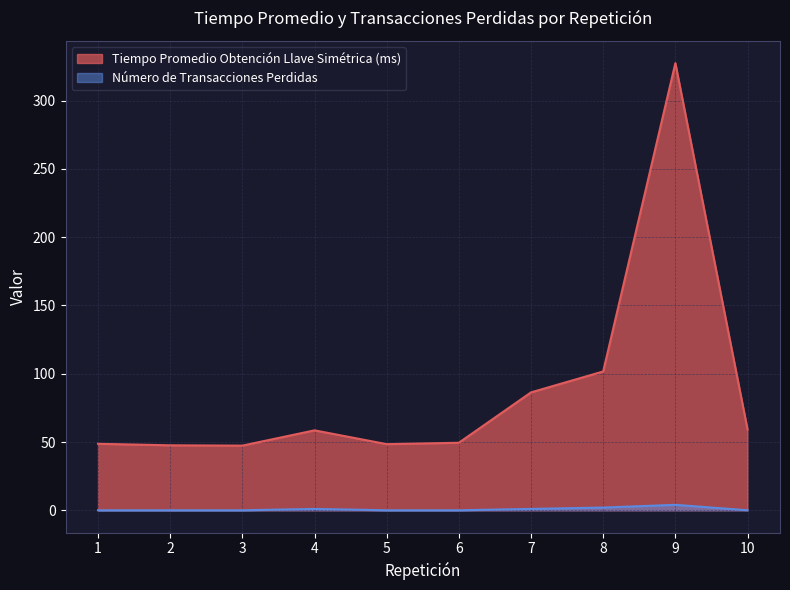

At how many categories does at least one series exceed 272?

1